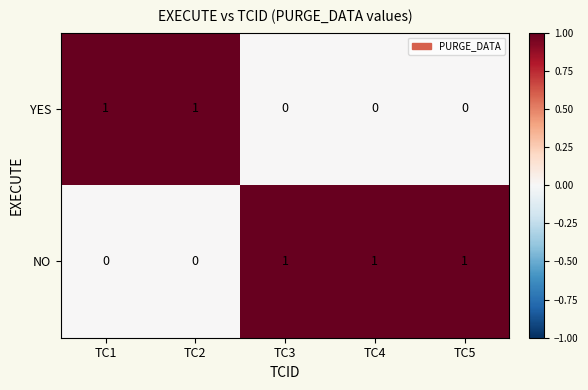

List the series in order of their overall mean, highest first.

NO, YES